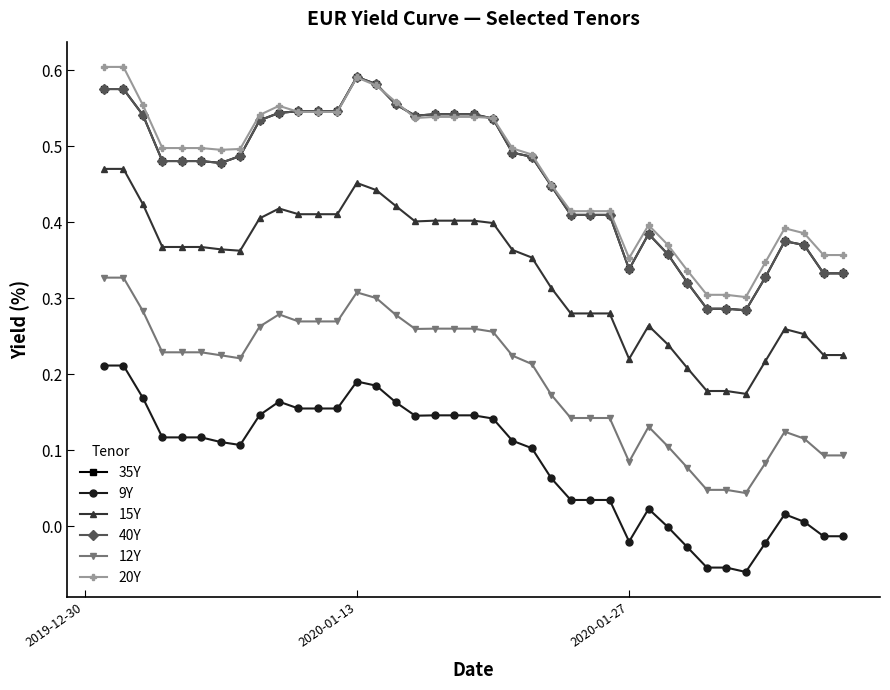

Is this an area chart (filled region under the line)?

No